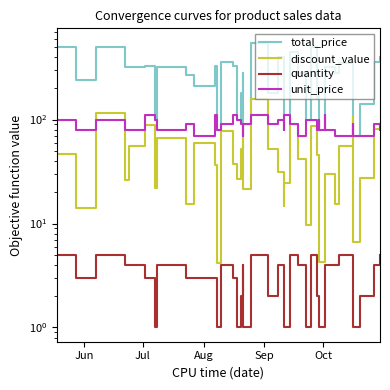

Where does the discount_value series first go above 42?

Jun